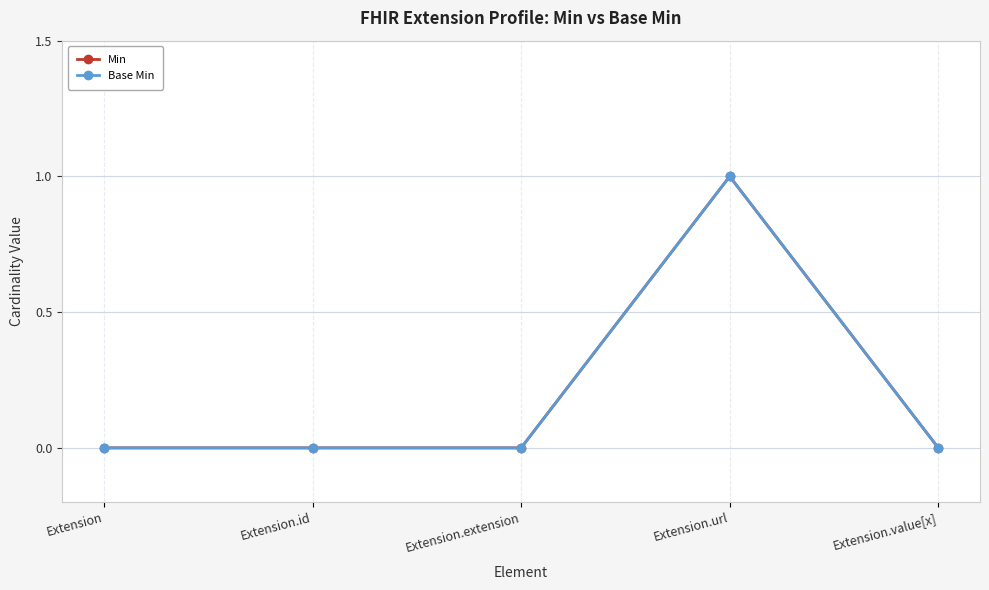

Is this an area chart (filled region under the line)?

No